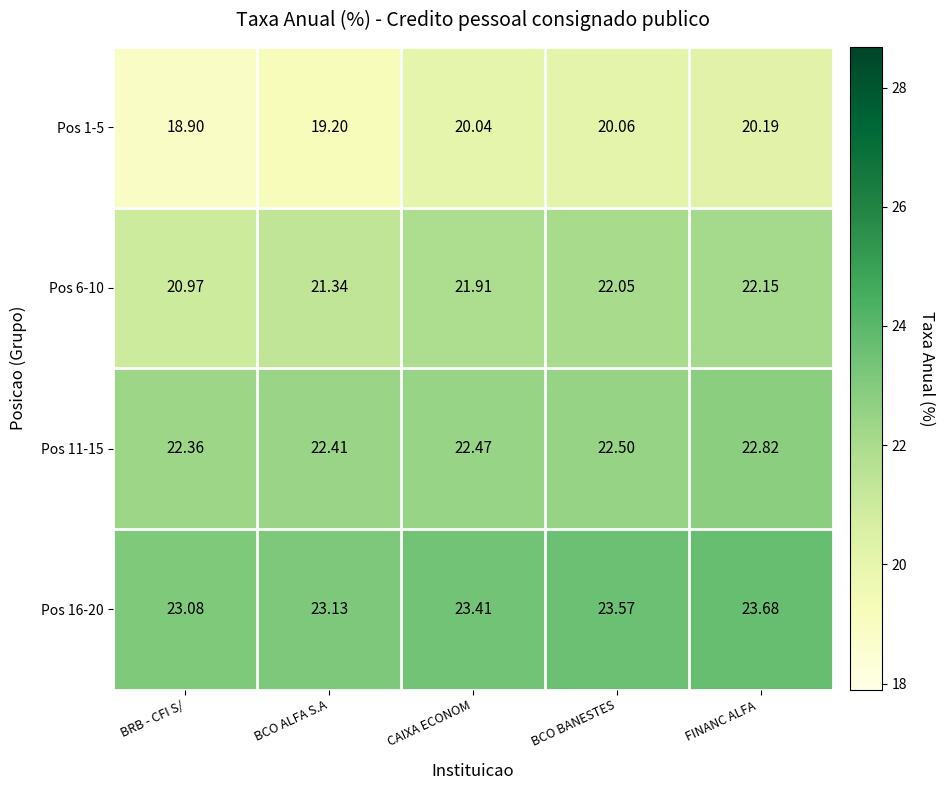

At BCO ALFA S.A, list the series in order from smallest to largest.

Pos 1-5, Pos 6-10, Pos 11-15, Pos 16-20